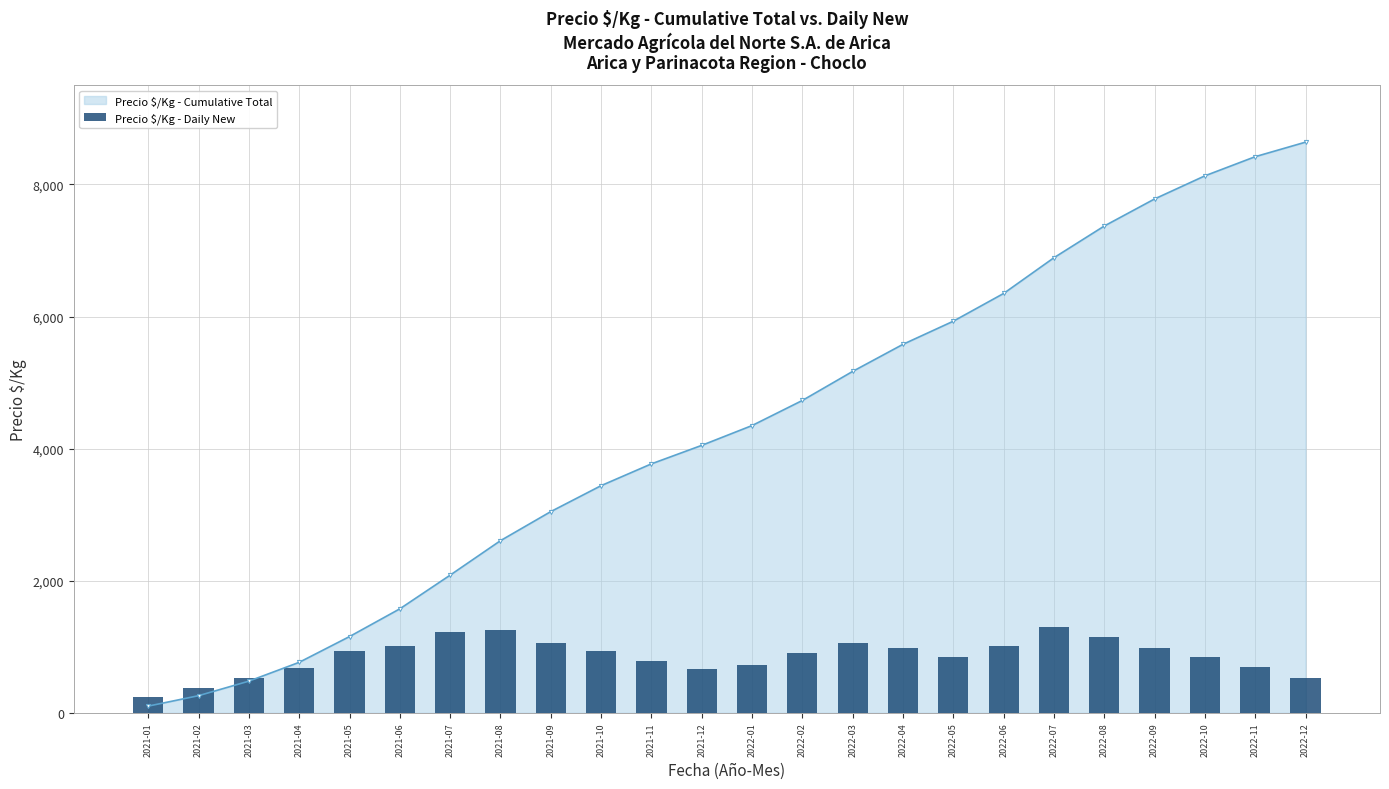

Rank the categories by value from highest to lowest.

2022-07, 2021-08, 2021-07, 2022-08, 2021-09, 2022-03, 2021-06, 2022-06, 2022-04, 2022-09, 2021-10, 2021-05, 2022-02, 2022-05, 2022-10, 2021-11, 2022-01, 2022-11, 2021-04, 2021-12, 2021-03, 2022-12, 2021-02, 2021-01